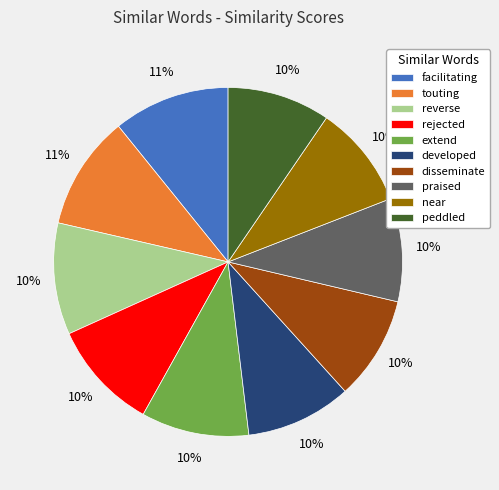

Does near represent more than half of the total?

No